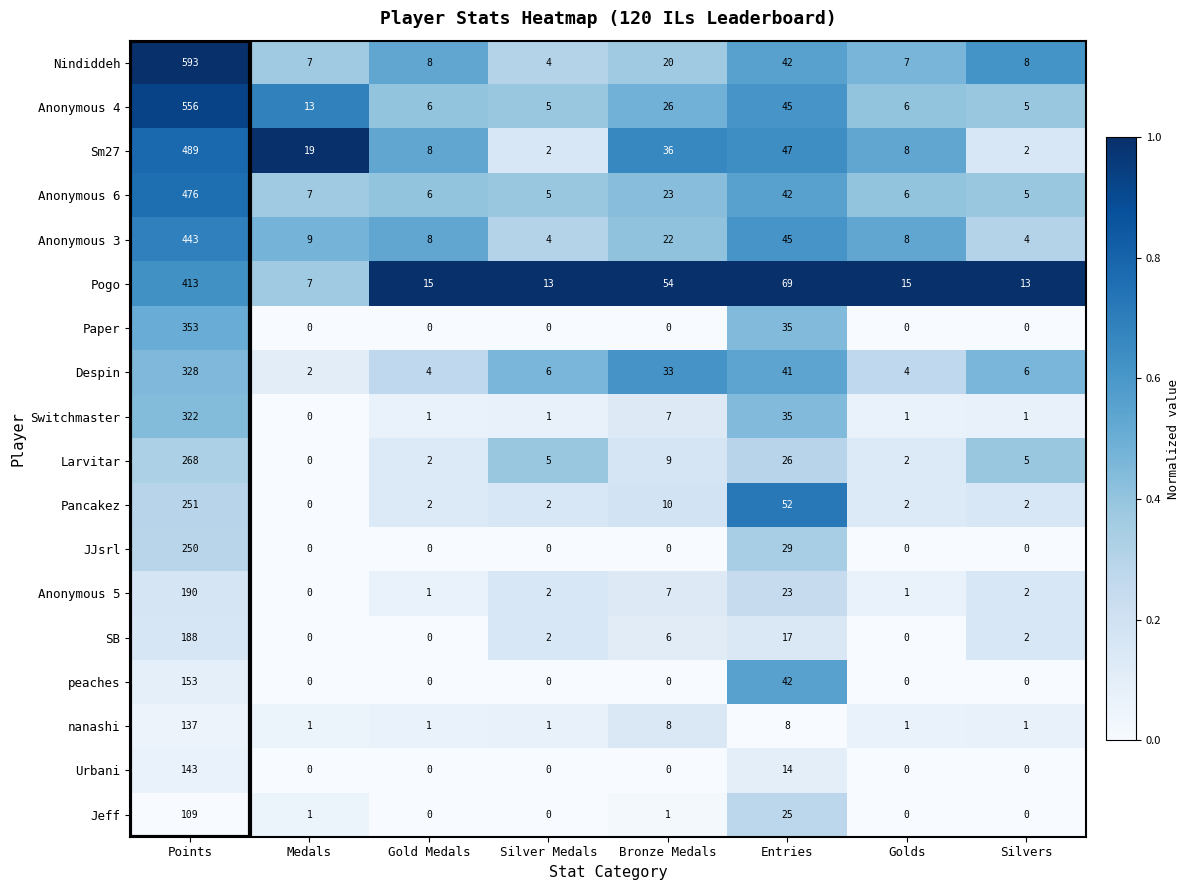

The value of Urbani at Bronze Medals is 84. True or false?

False